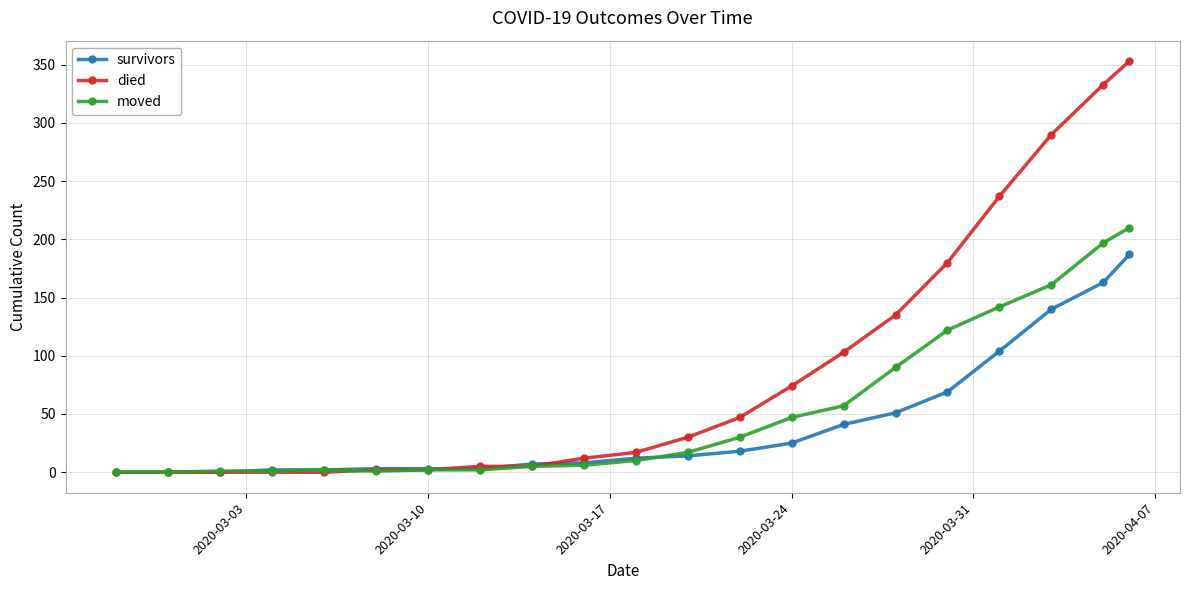

Which series has the largest range (max minus min)?

died